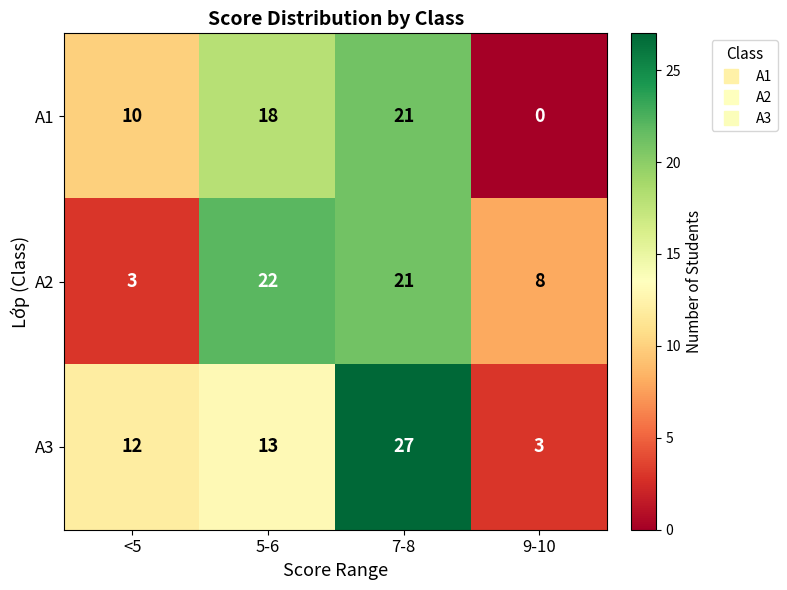

What is the greatest value displayed?

27